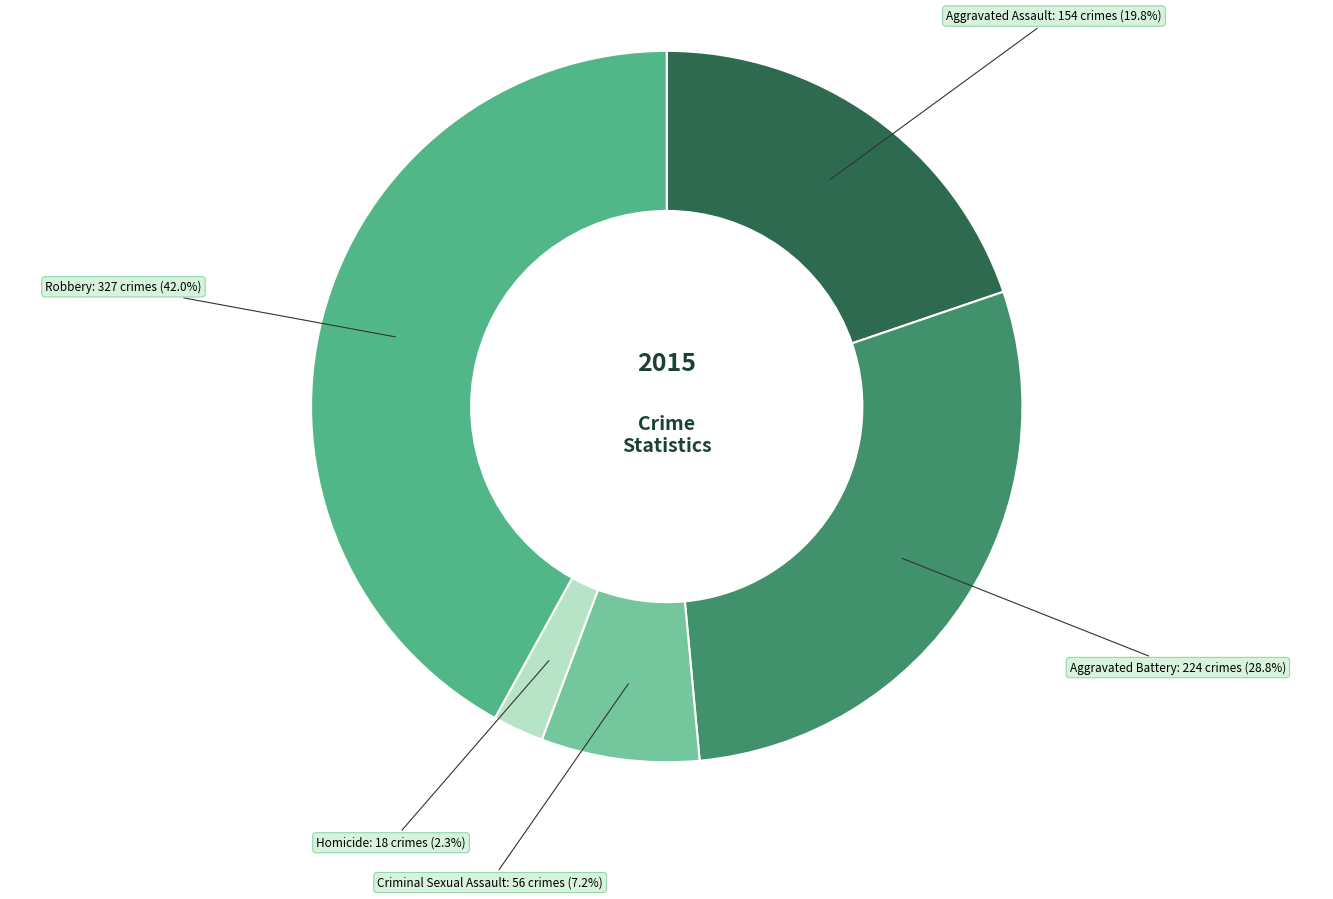

Is there any slice that represents more than half of the pie?

No